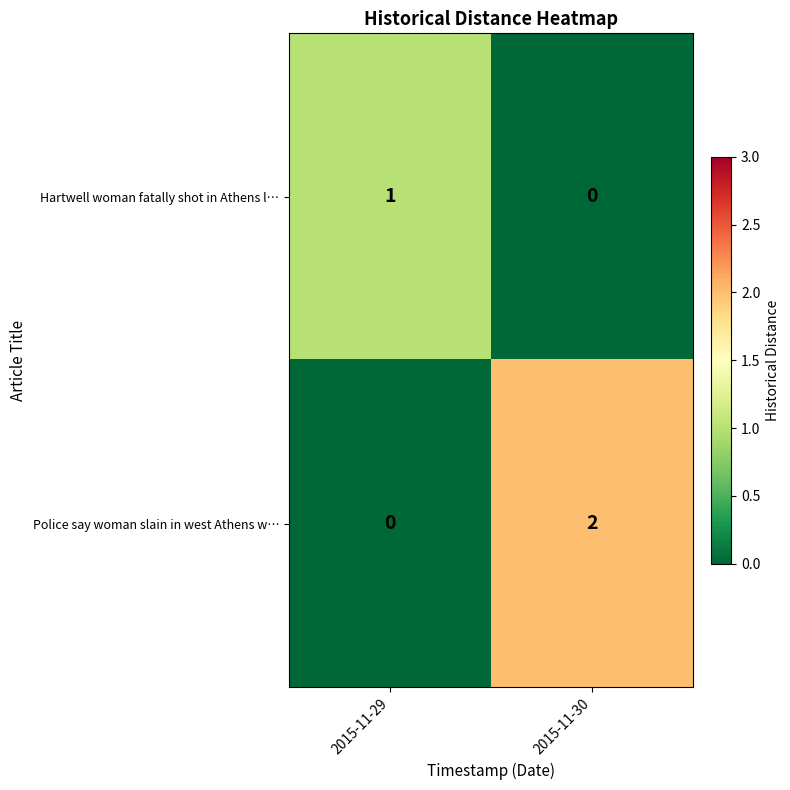

What is the spread (max minus min) of values at 2015-11-30?

2